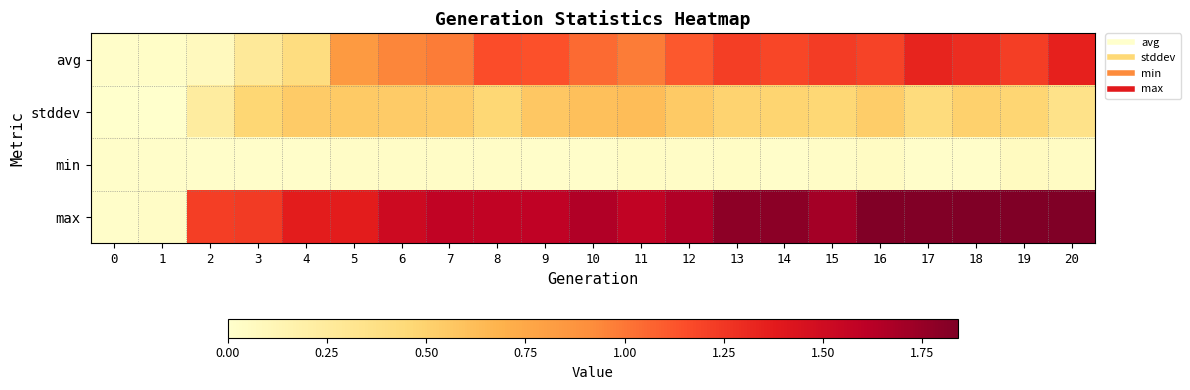

Which series changed the most between 2 and 18?

avg